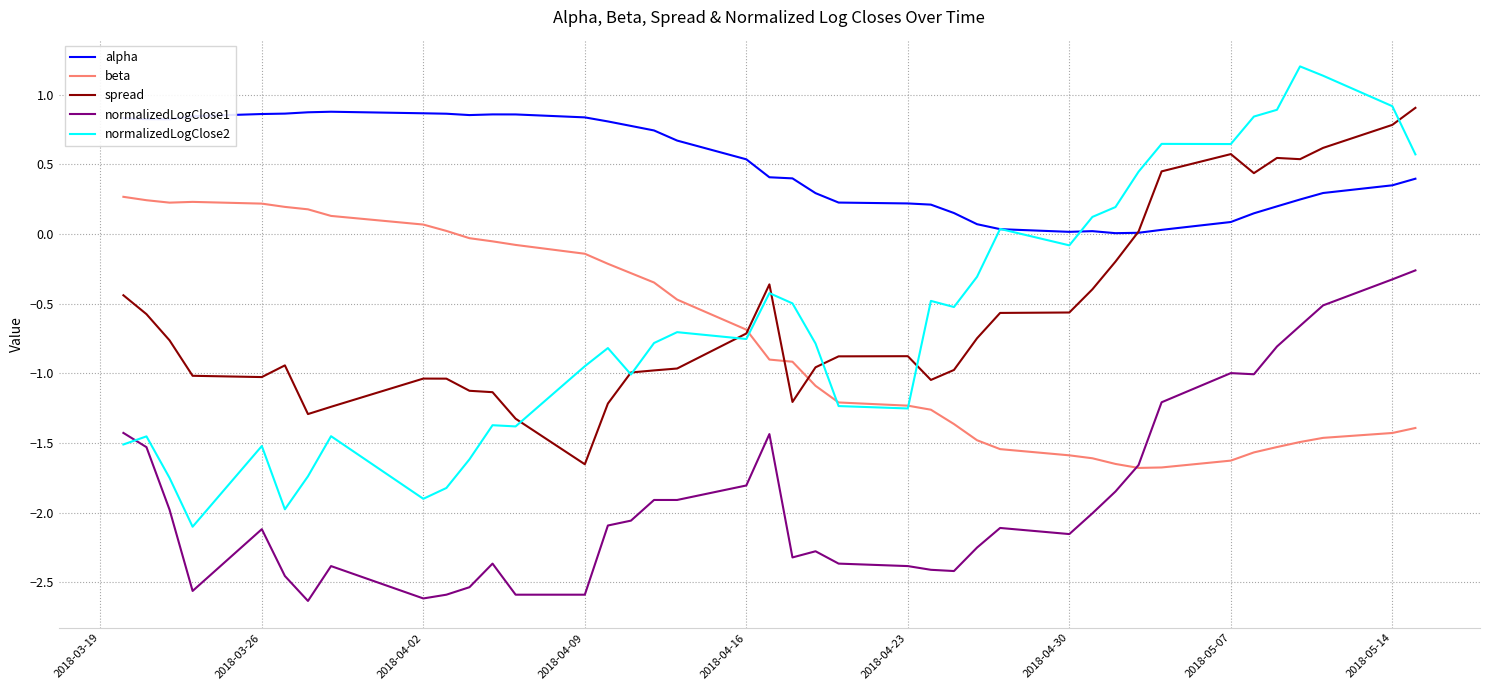

Which series has the largest range (max minus min)?

normalizedLogClose2